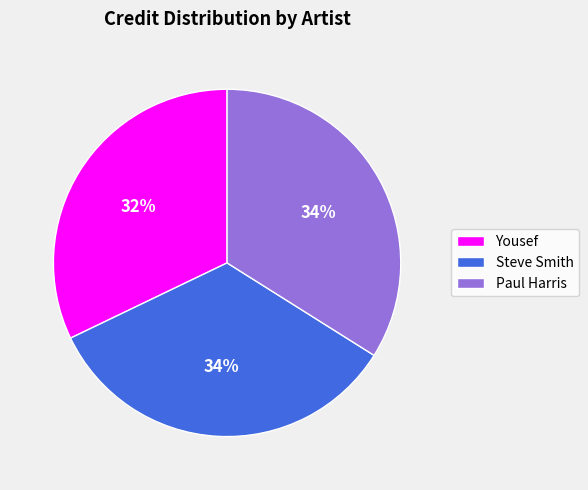

To the nearest percent, what percentage of the pie is Paul Harris?

34%